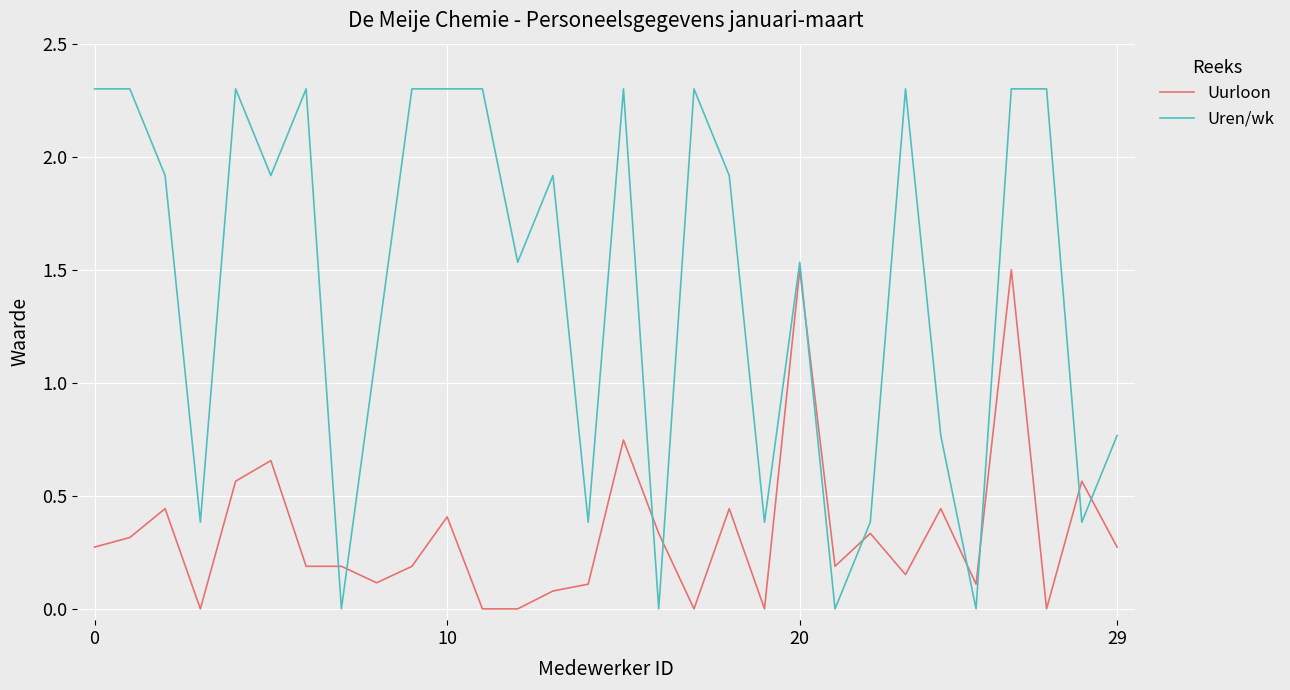

What are all the series names shown in the legend?

Uurloon, Uren/wk